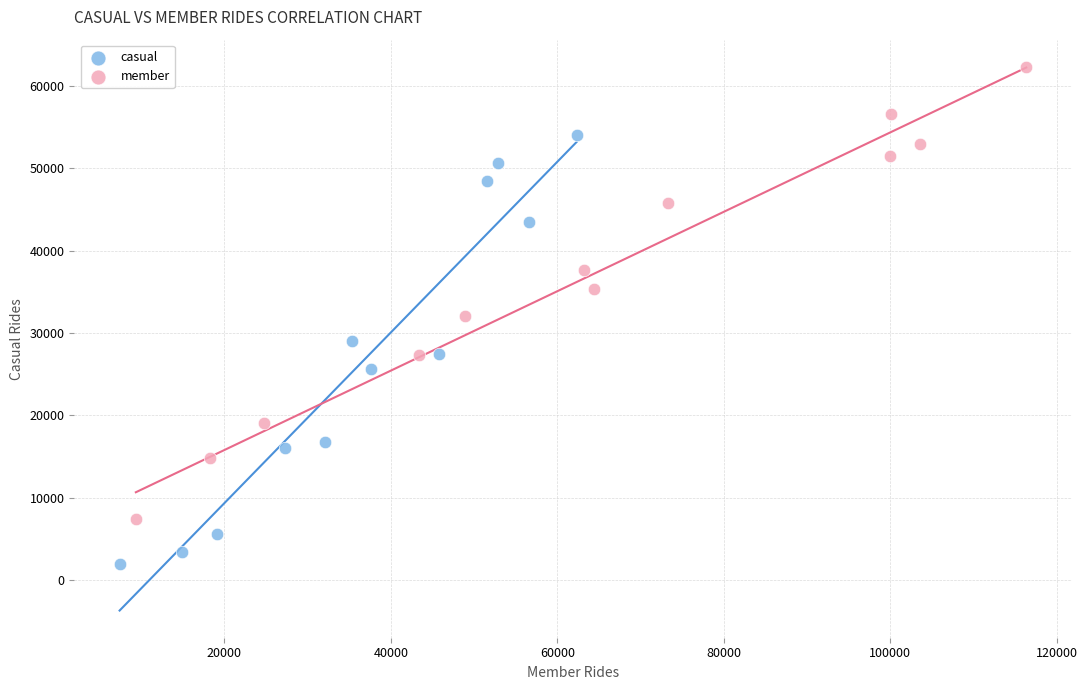

Which series contains the highest Y value?

member